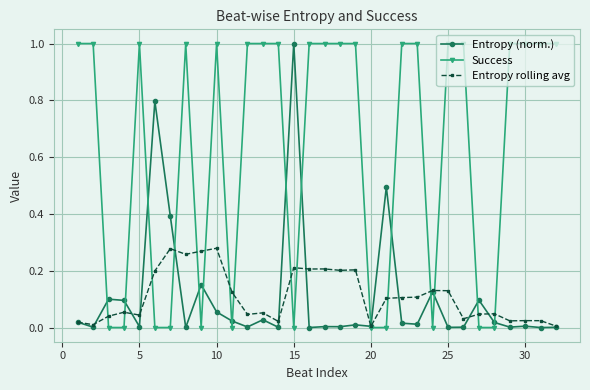

What is the difference between the second highest and minimum values in the Success series?

1.0